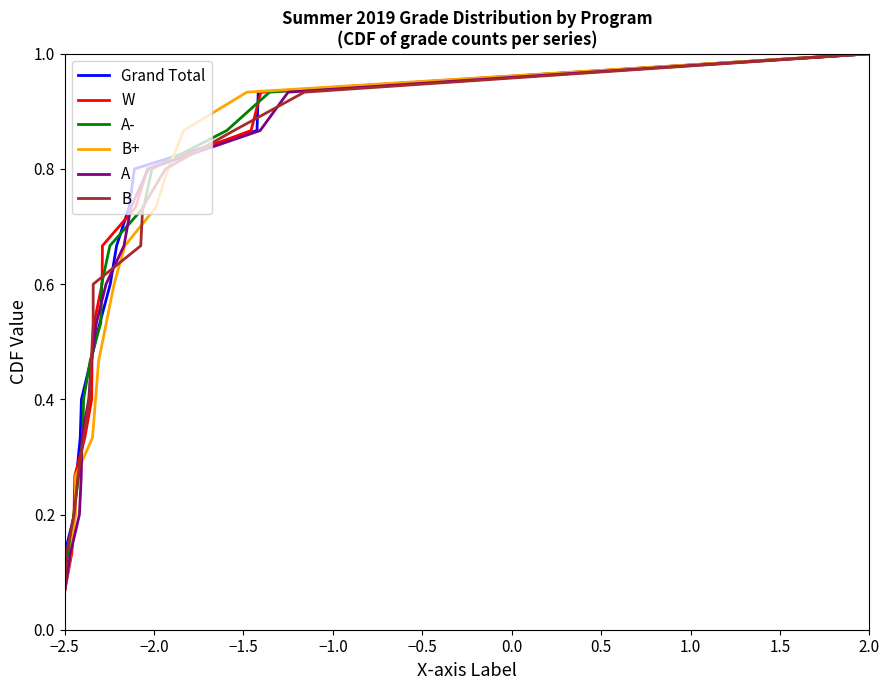

The value of Grand Total at 2.0 is 1.6. True or false?

False